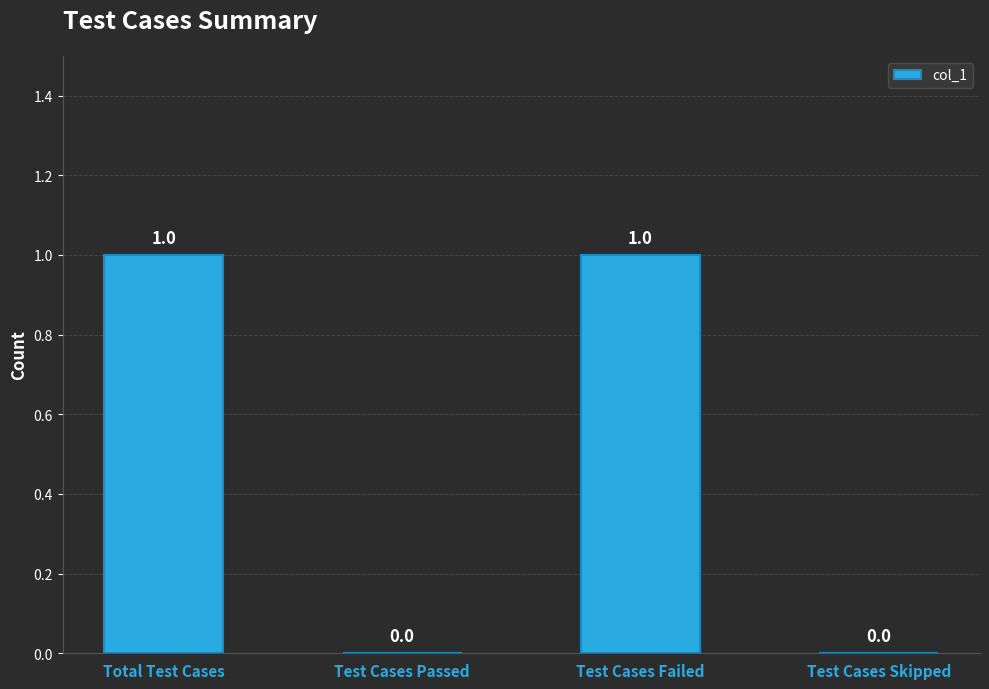

How many categories are shown in the chart?

4